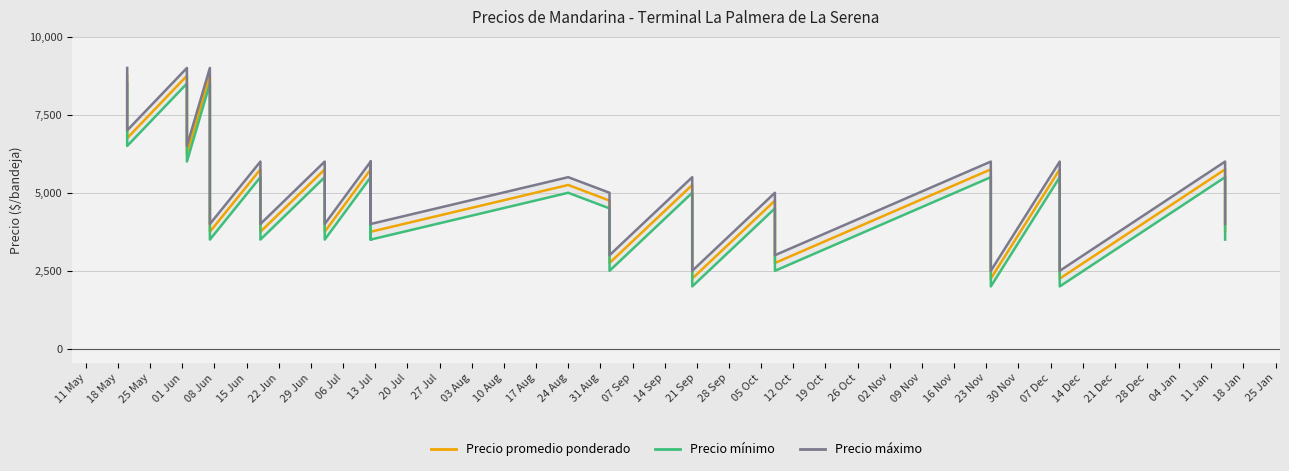

What is the value of the Precio promedio ponderado point at the 32nd from the left?

3750